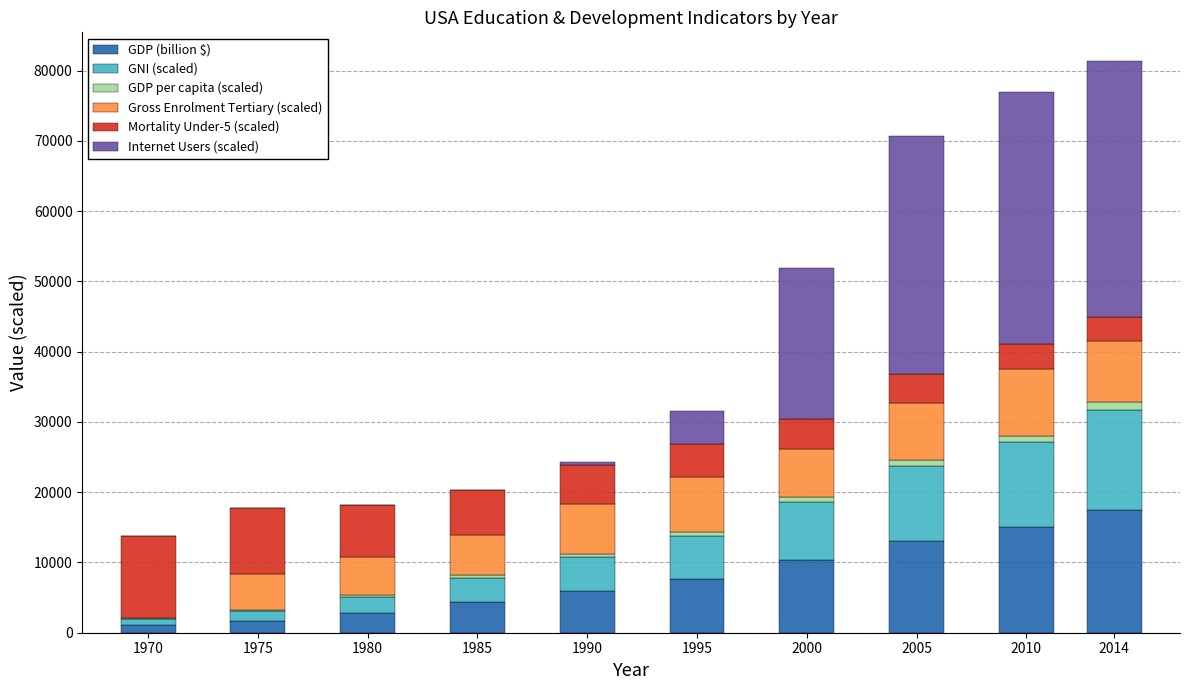

At which label does GDP (billion $) reach its peak?

2014